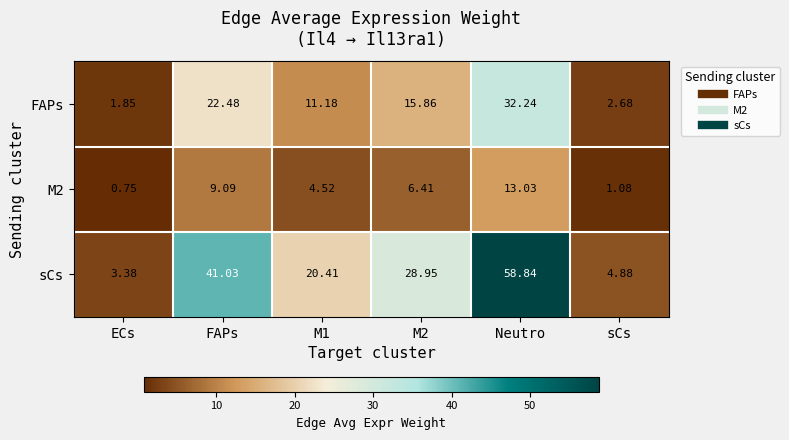

At which category is the sum across all series the highest?

Neutro